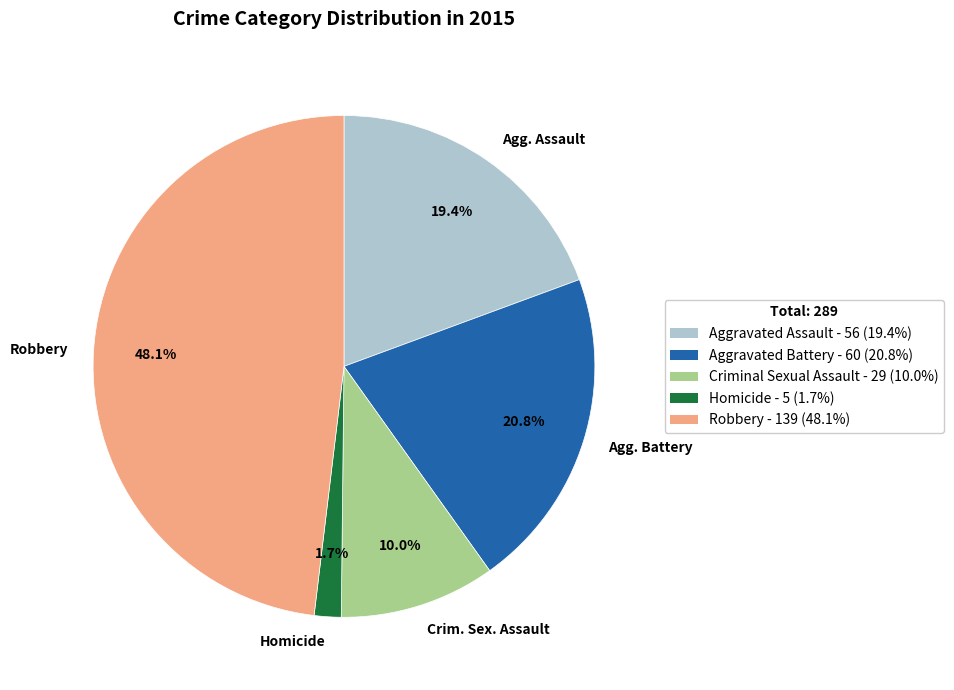

Is the sum of Agg. Assault and Agg. Battery greater than half?

No